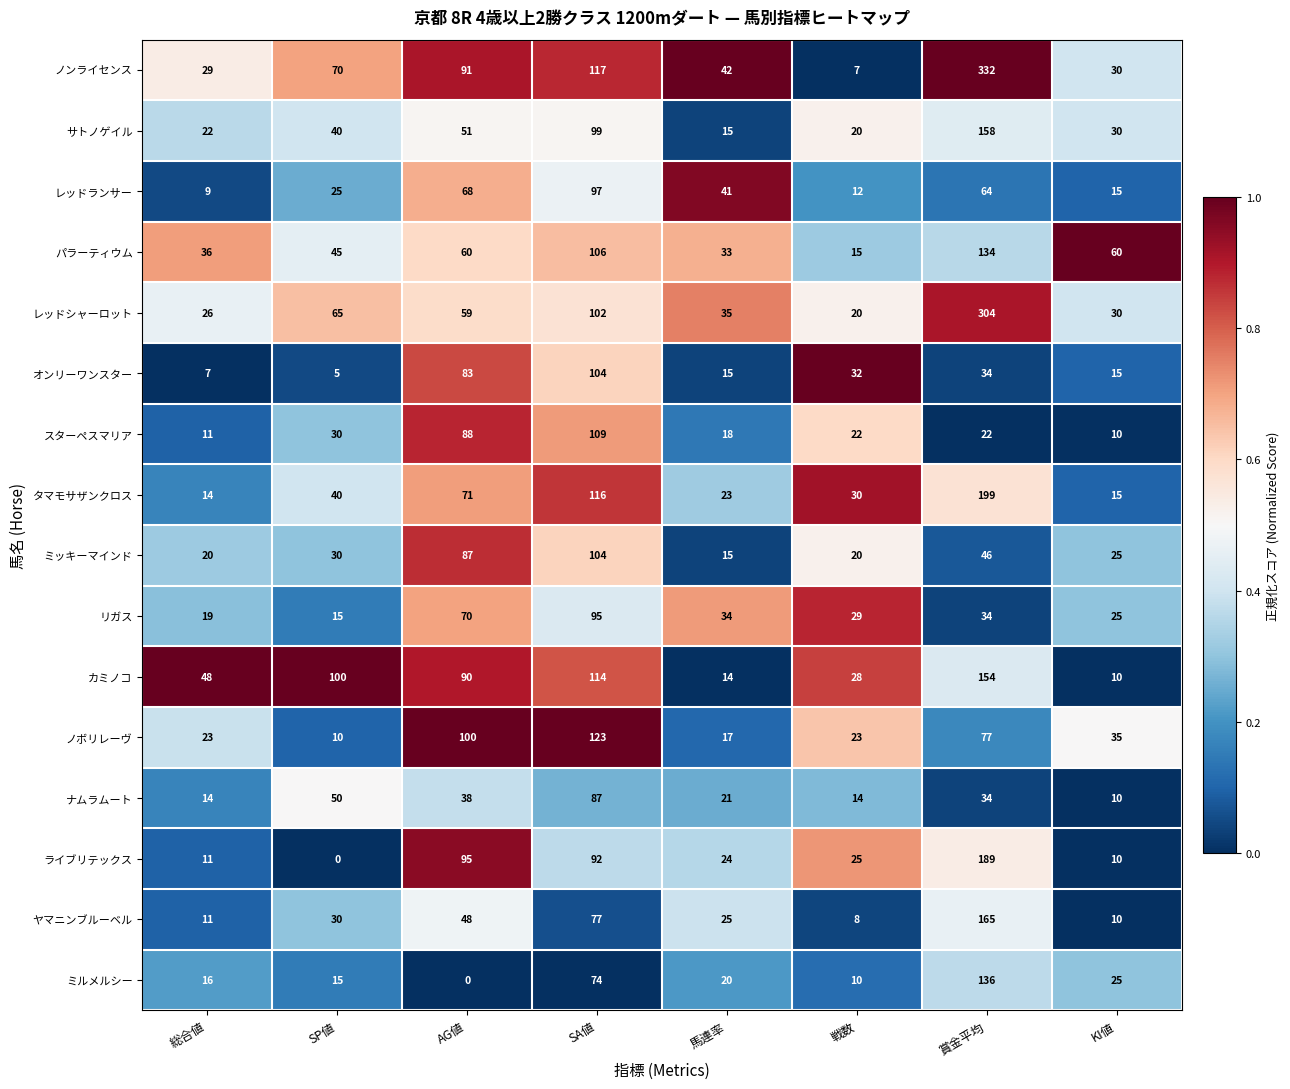

What is the sum of all カミノコ values?

558